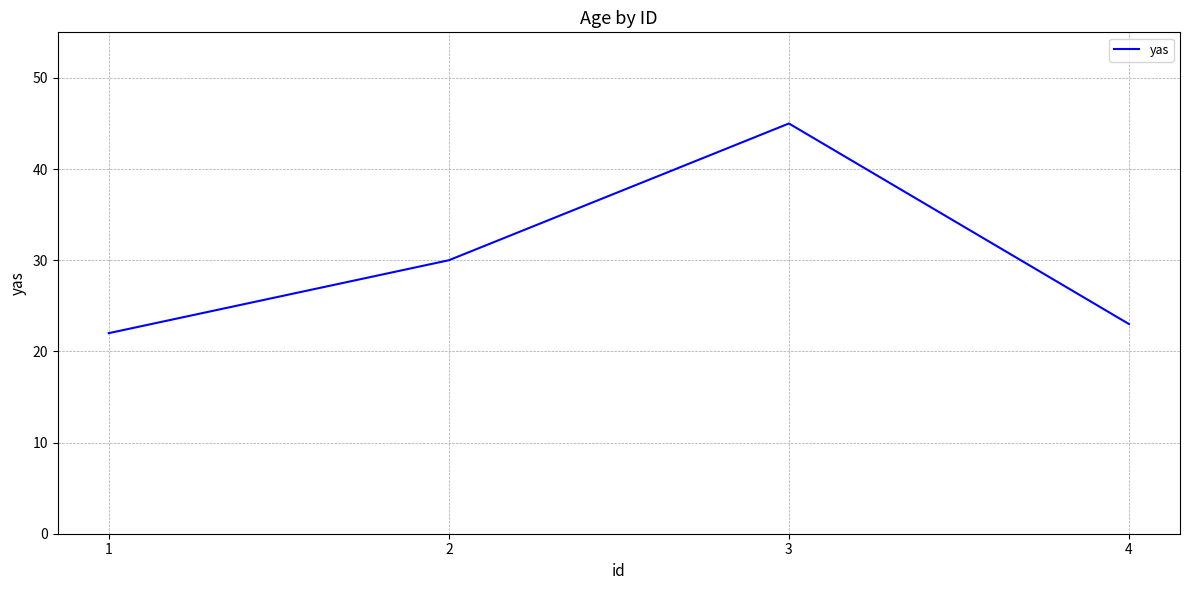

List the labels in order of value, smallest first.

1, 4, 2, 3